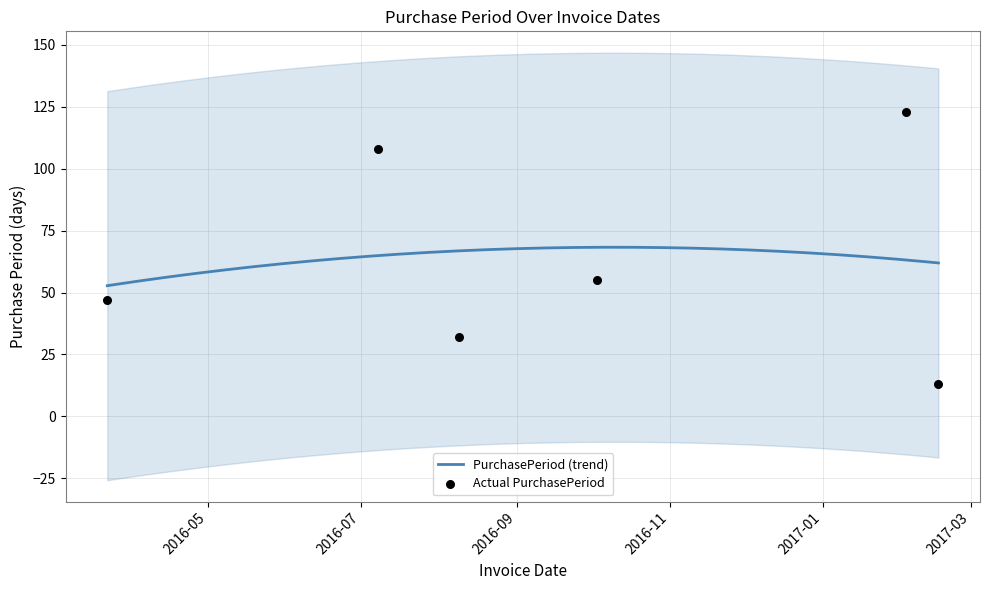

Between 2016-07-08 and 2016-03-22, which is larger?

2016-07-08